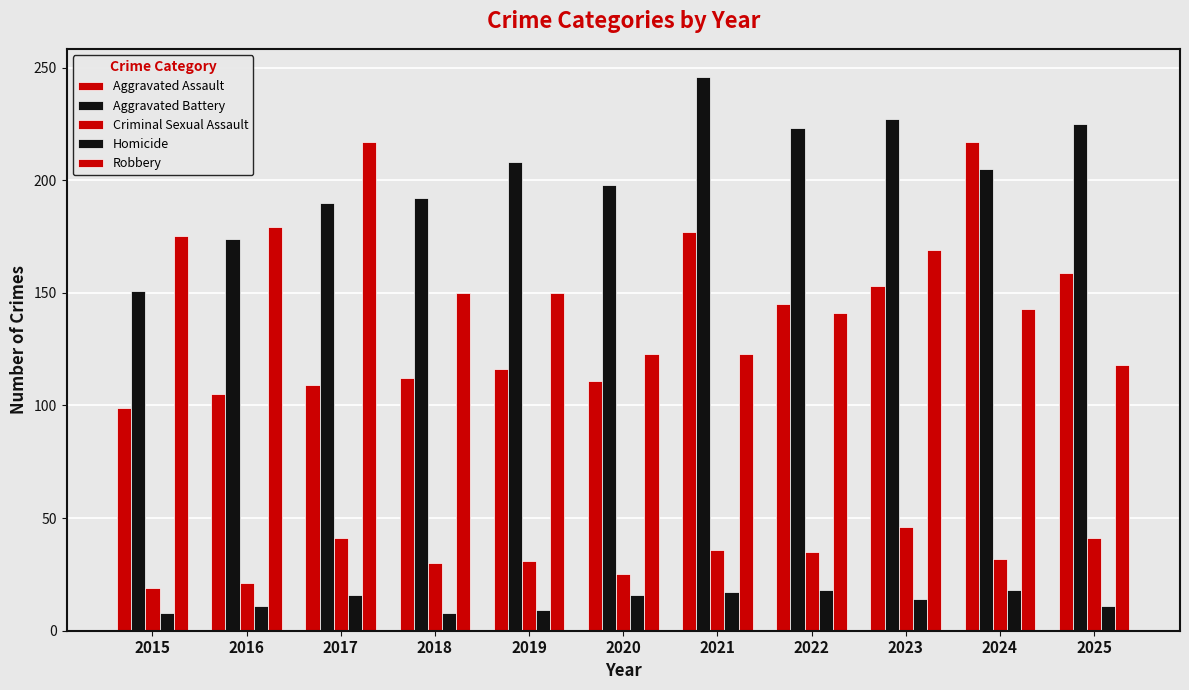

What is the difference between the second highest and minimum values in the Robbery series?

61